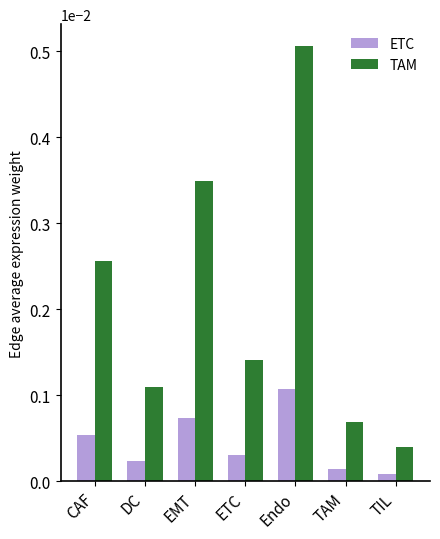

What position from the left is ETC?

4